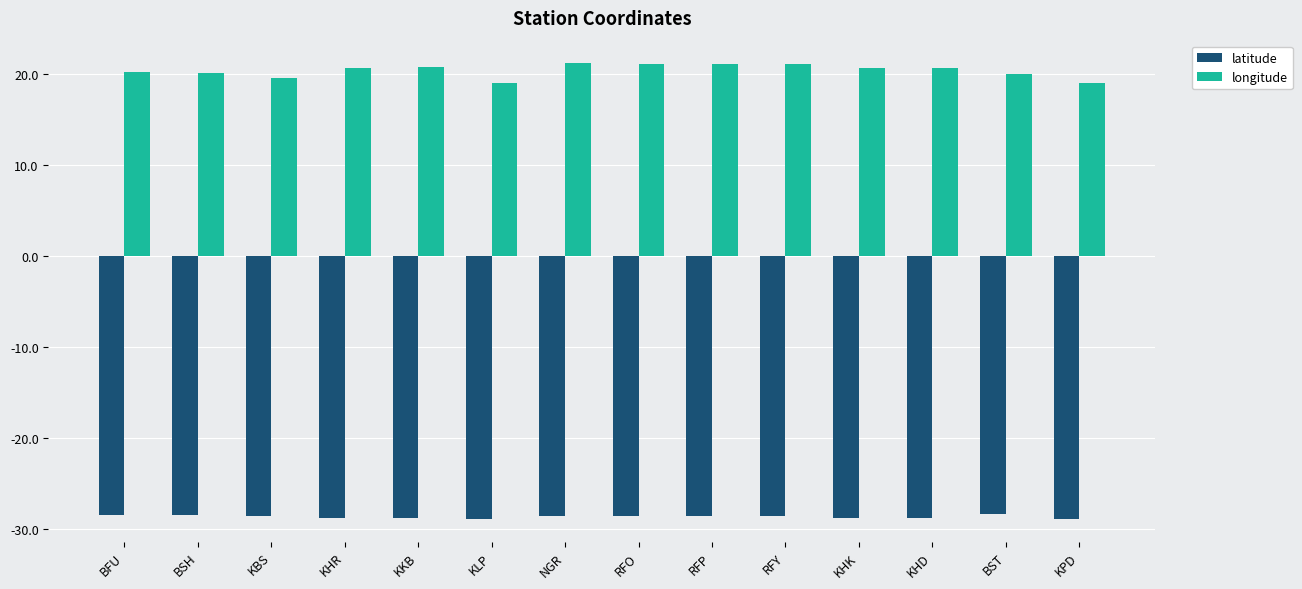

What is the label of the 14th bar from the right?

BFU